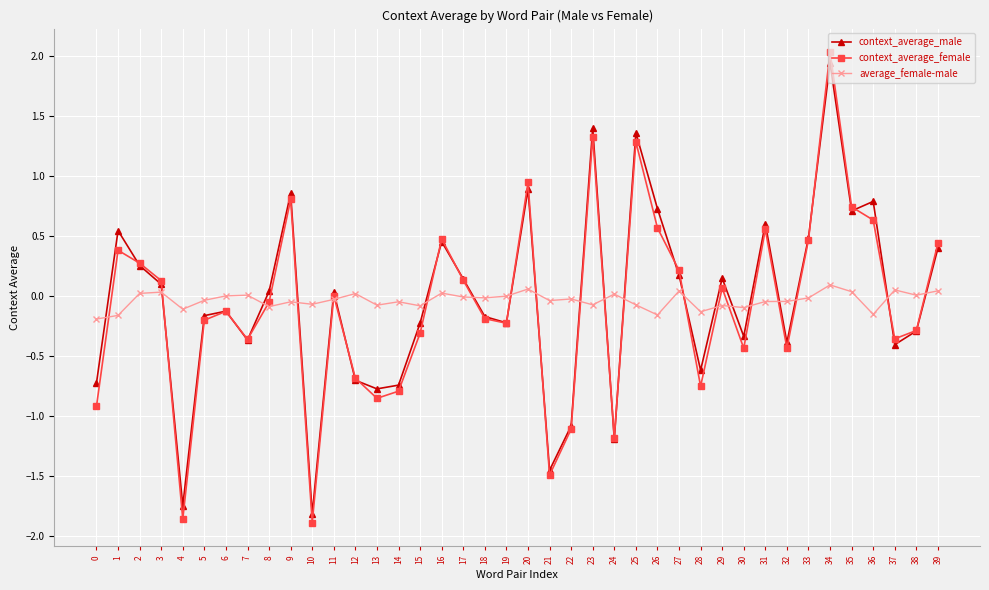

Which series ends up on top after the final intersection of context_average_male and average_female-male?

context_average_male